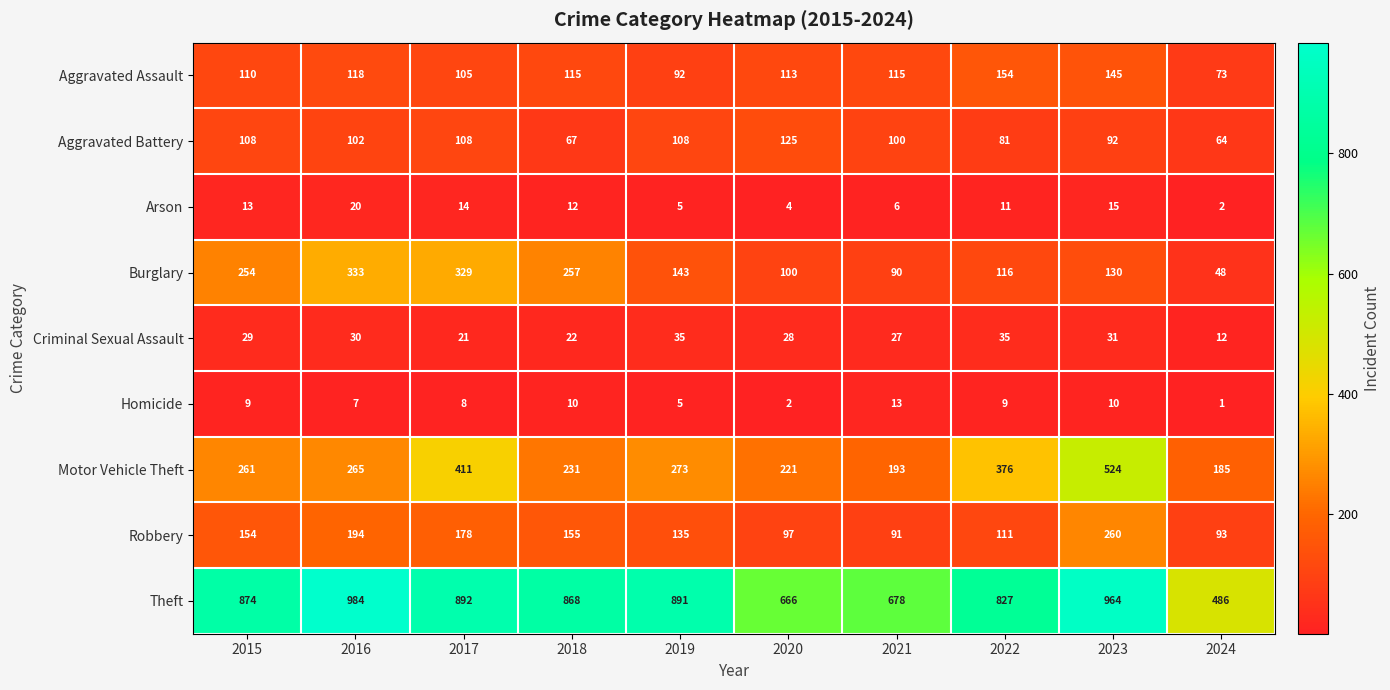

Count the number of data series in this chart.

9